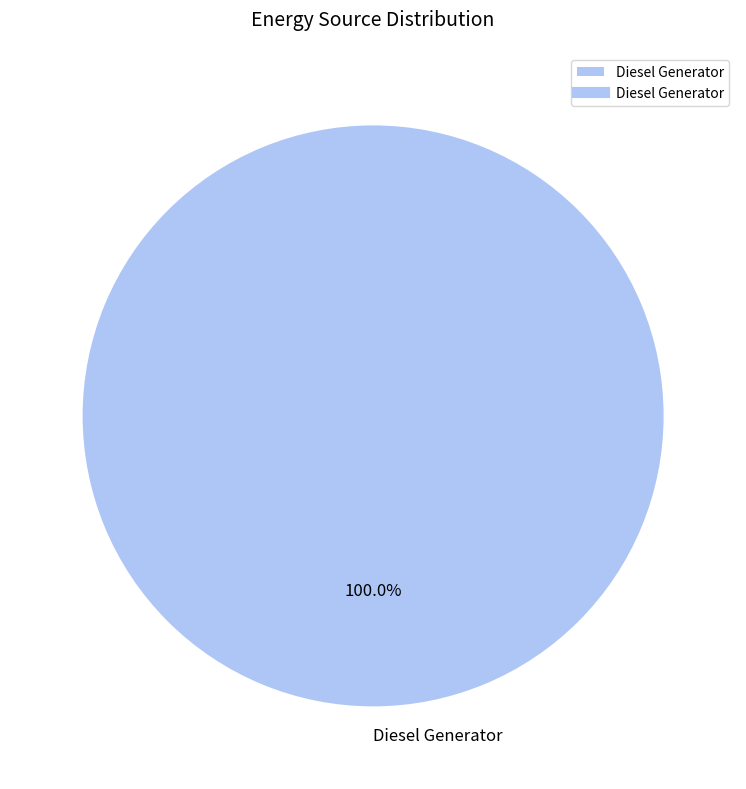

Is there any slice that represents more than half of the pie?

Yes